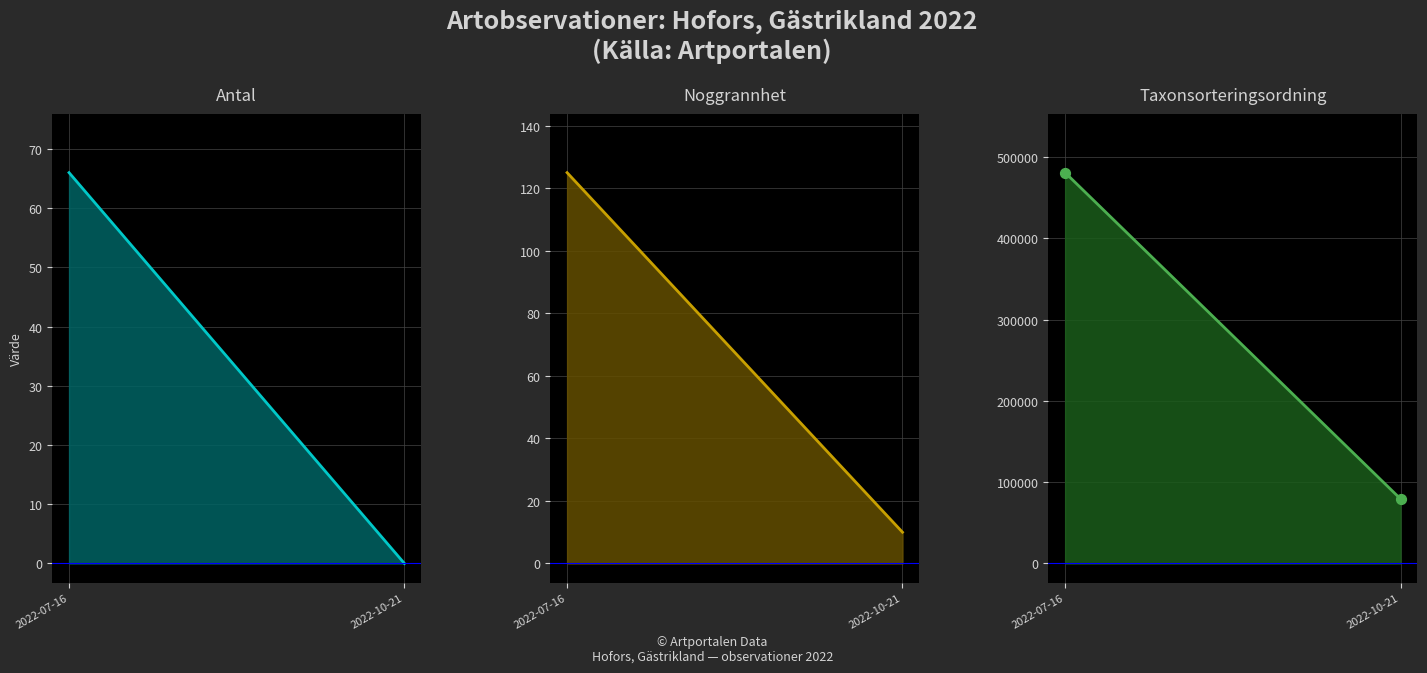

Is the value of Taxonsorteringsordning (linje) at 2022-07-16 greater than the value of Taxonsorteringsordning (punkter) at 2022-10-21?

Yes